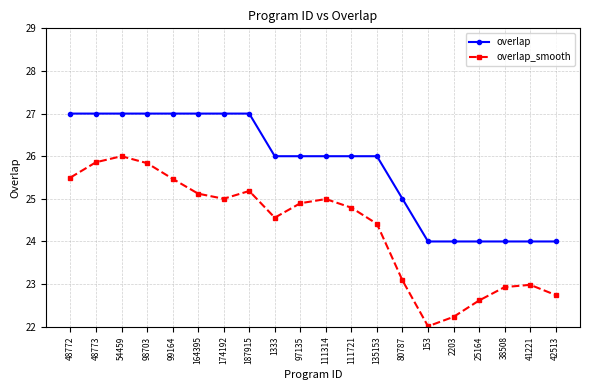

What is the highest value of the overlap series?

27.0